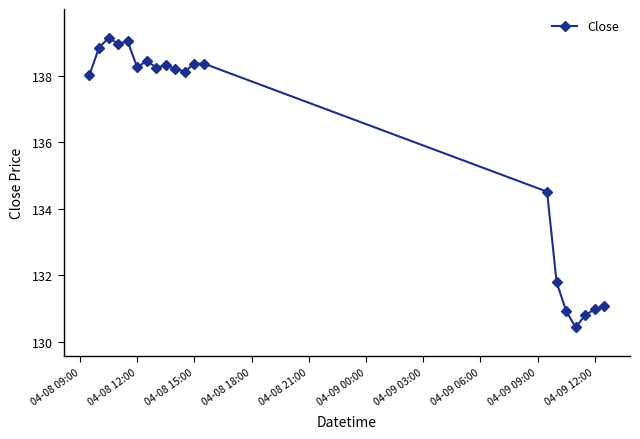

True or false: there are more than 0 points higher than both neighbors.

True